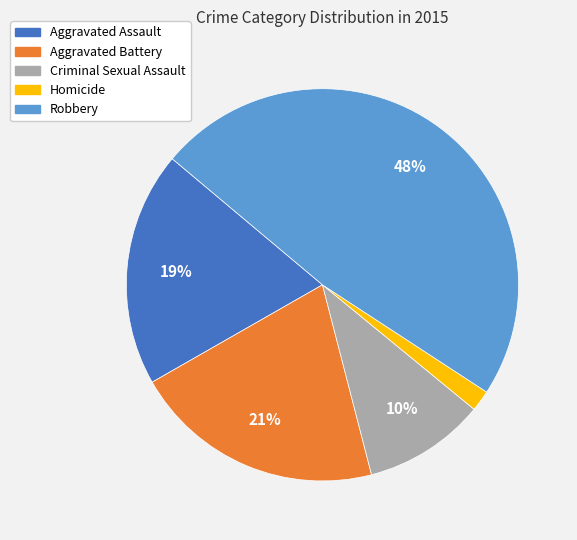

How many slices are in this pie chart?

5